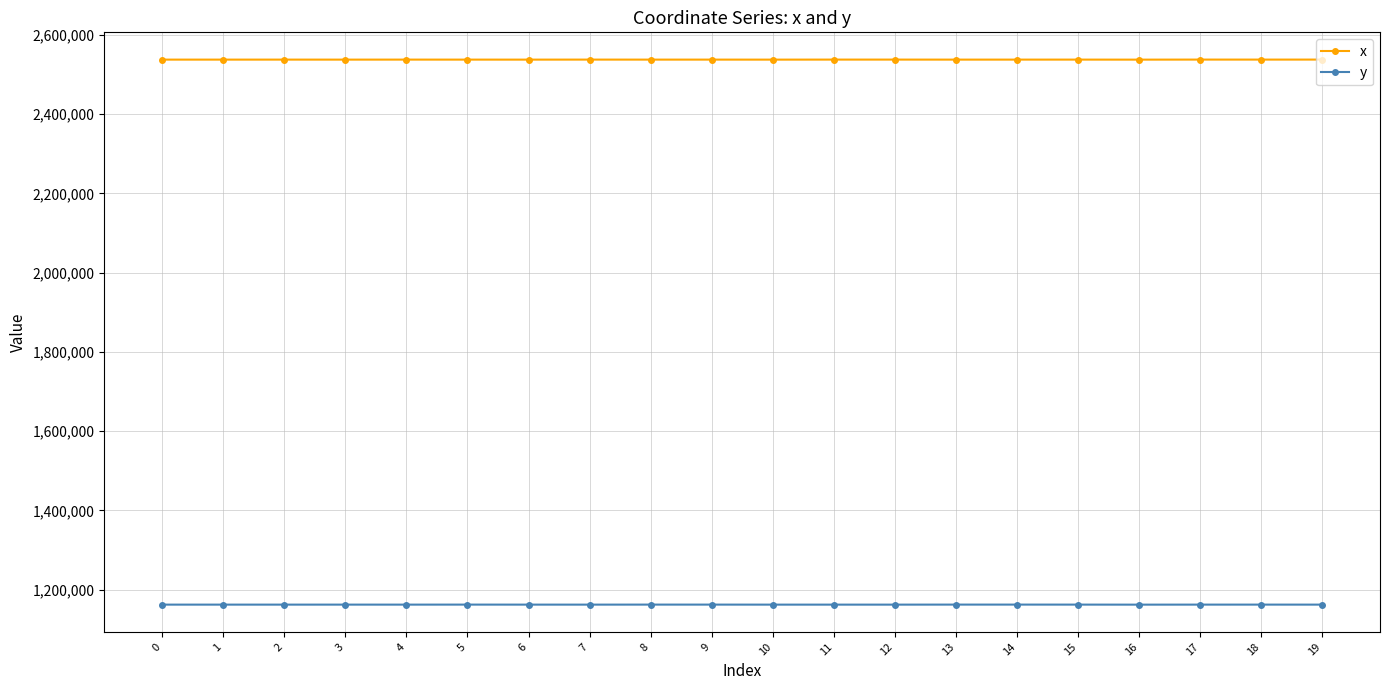

Is the value of y at 9 greater than the value of x at 0?

No